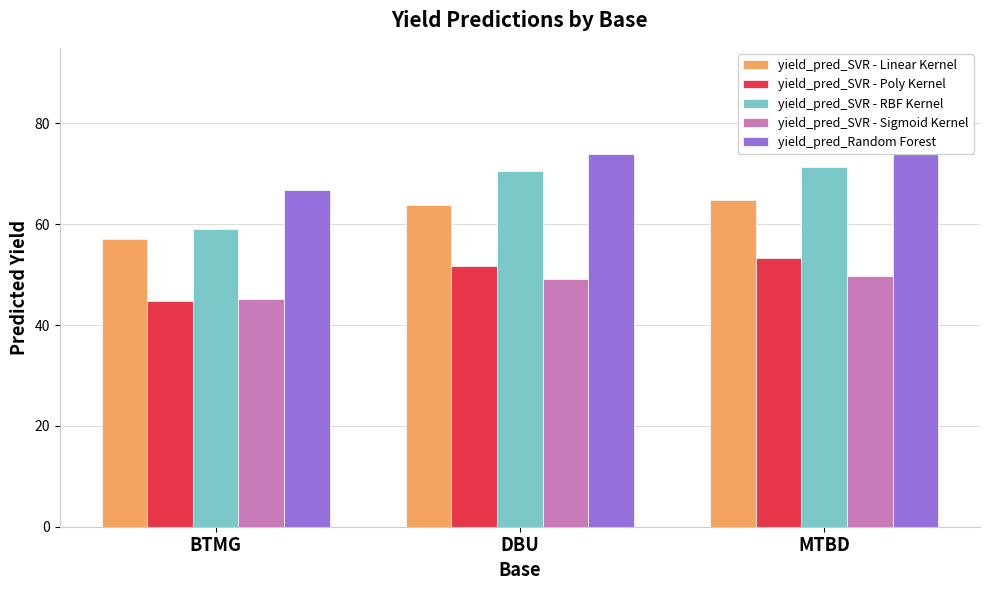

Does the chart contain any negative values?

No